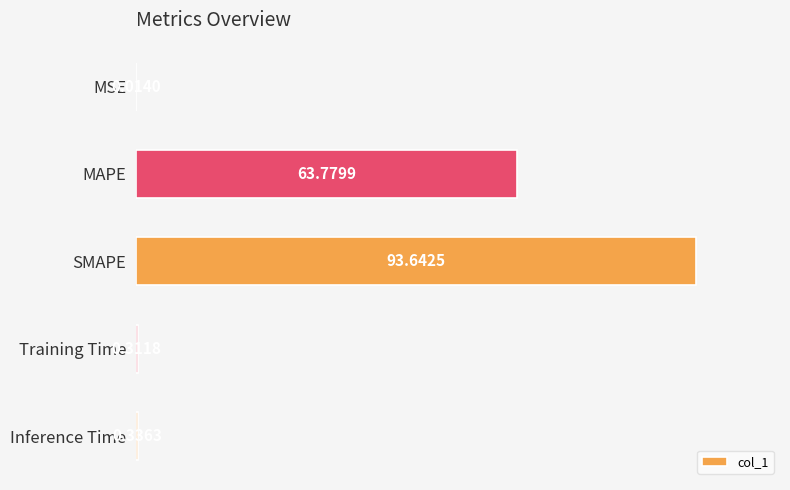

Which has a higher value, Inference Time or MSE?

Inference Time